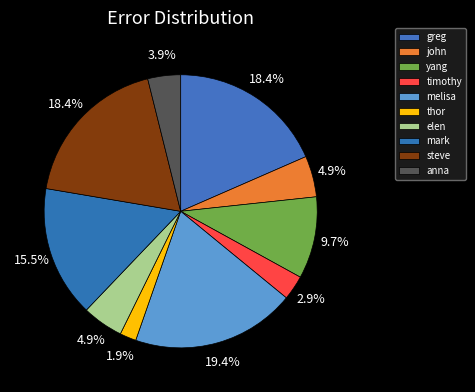

Count the number of slices in the pie.

10